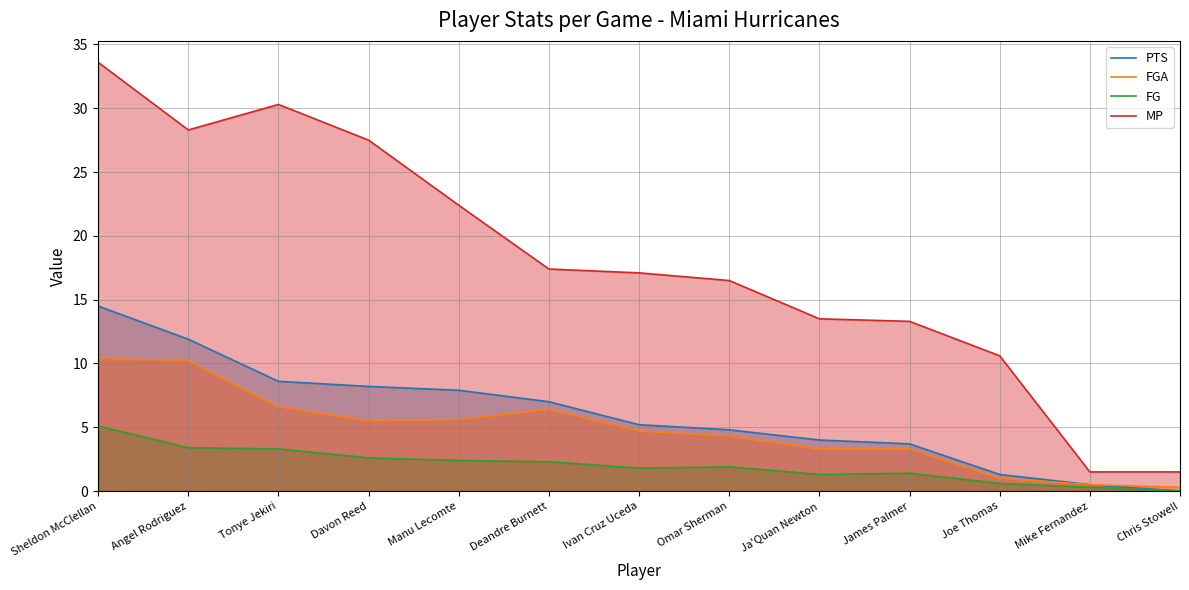

How many interior local peaks does the FGA series have?

1